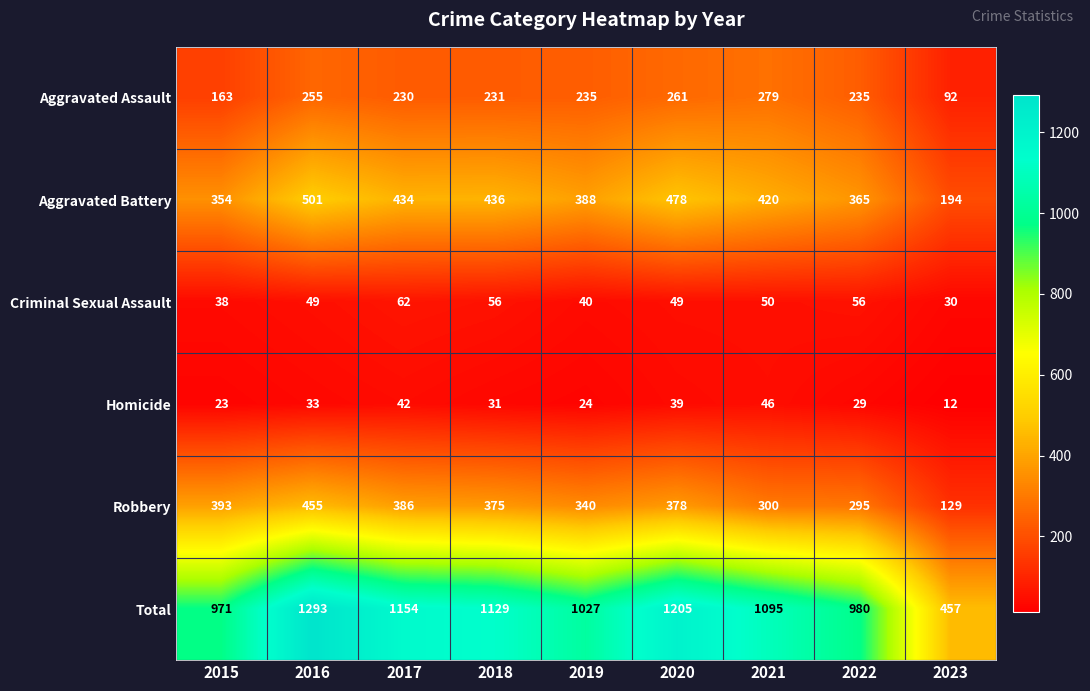

How many data points does each series have?

9